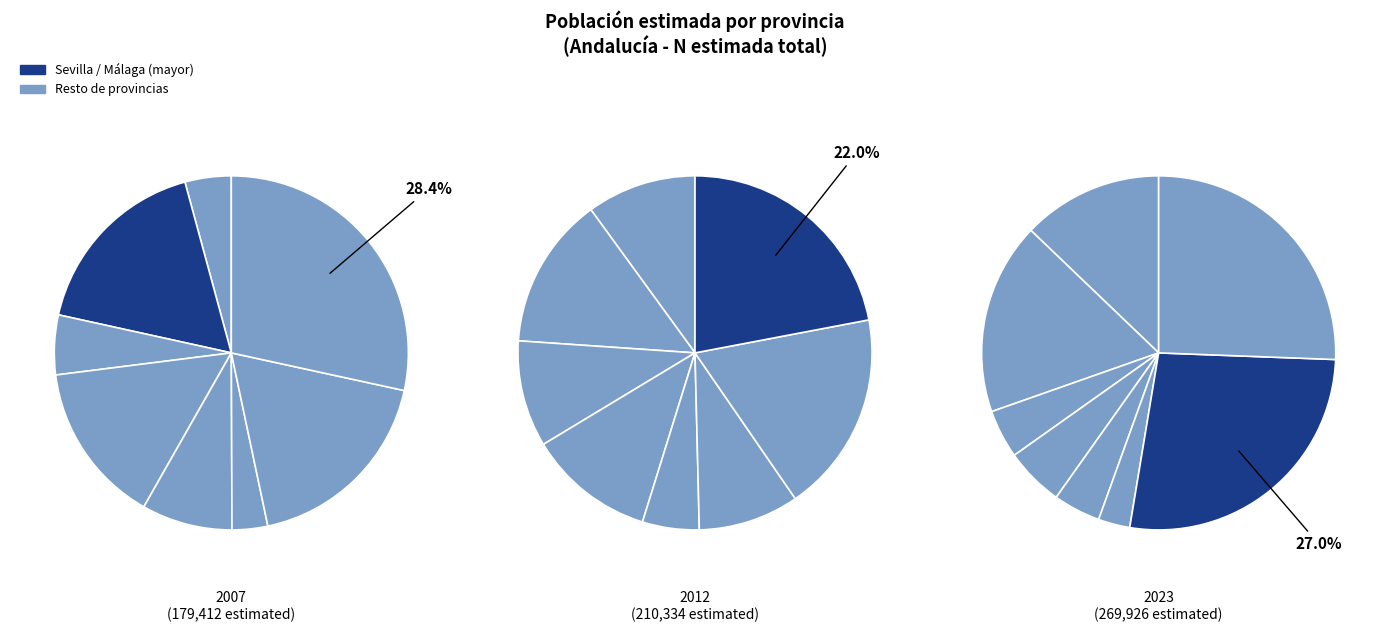

Is it true that Córdoba is 1% of the pie?

False